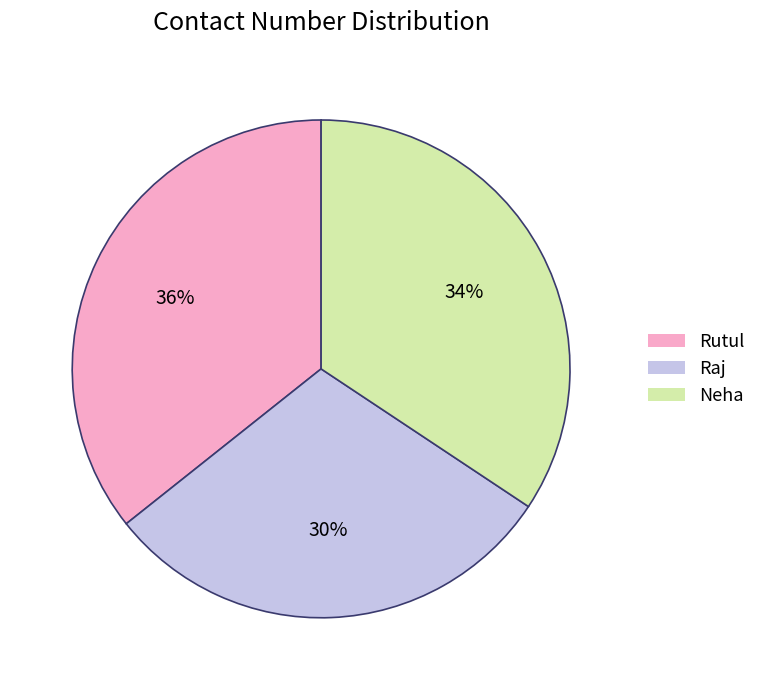

Which has a higher value, Neha or Raj?

Neha